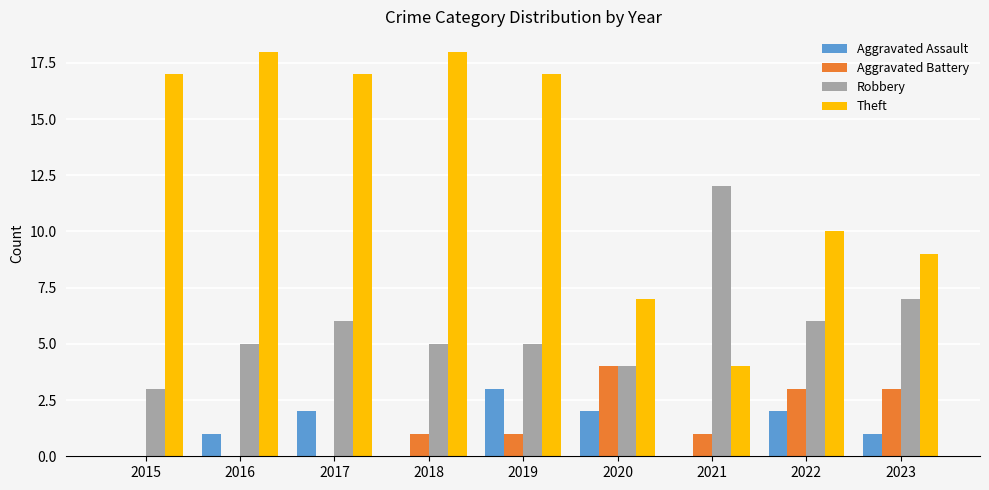

What is the sum of the Aggravated Battery values at 2023 and 2020?

7